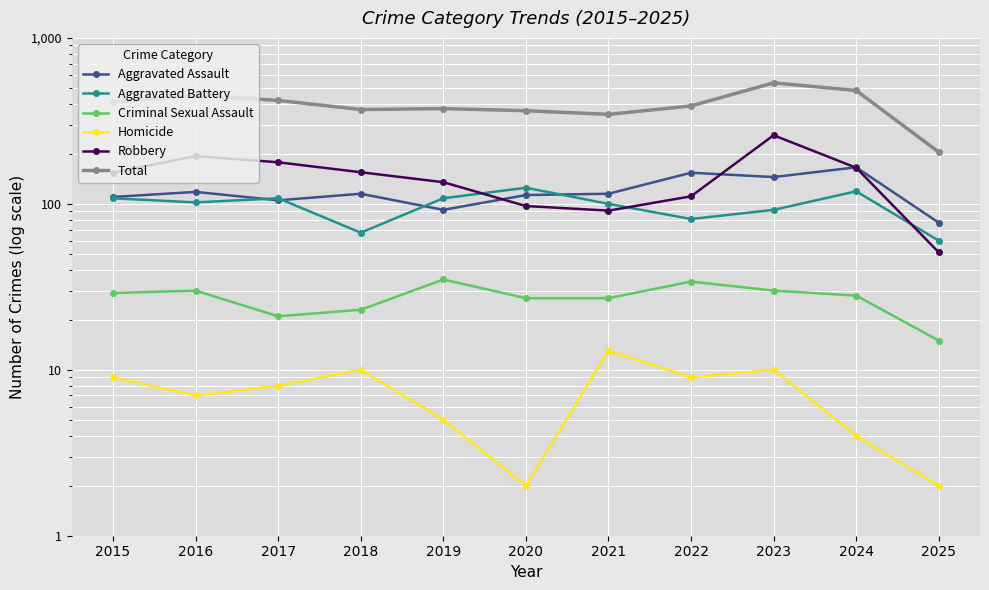

After their last crossing, which series has the higher values: Aggravated Assault or Aggravated Battery?

Aggravated Assault